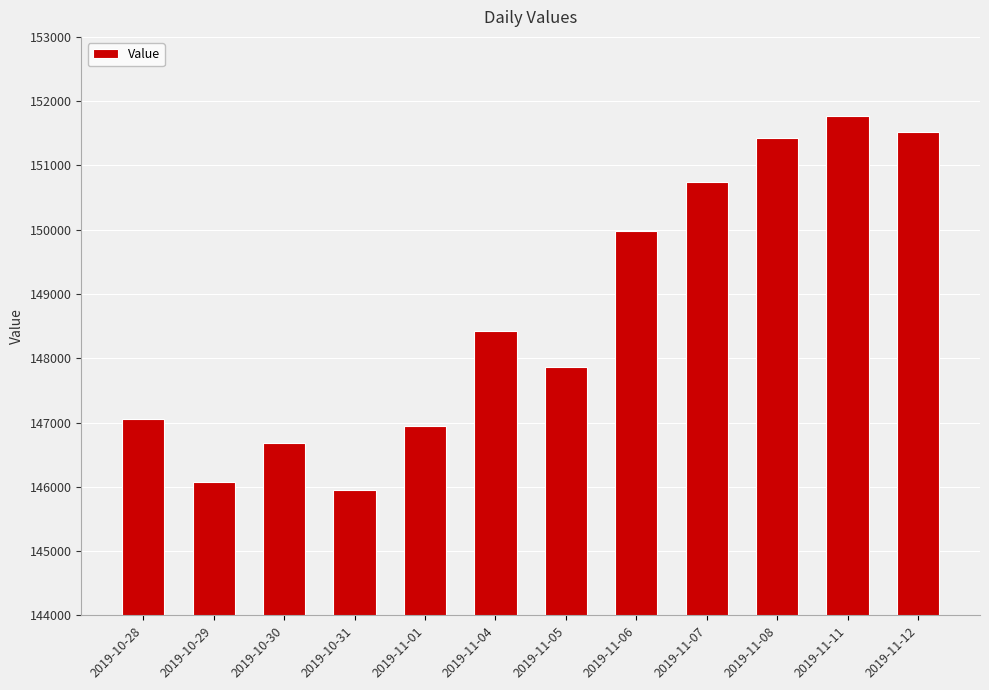

Reading left to right, extract all data points from this chart.

2019-10-28=147052.0	2019-10-29=146069.2	2019-10-30=146683.4	2019-10-31=145946.3	2019-11-01=146953.7	2019-11-04=148427.9	2019-11-05=147862.8	2019-11-06=149975.8	2019-11-07=150737.5	2019-11-08=151425.4	2019-11-11=151769.4	2019-11-12=151523.7